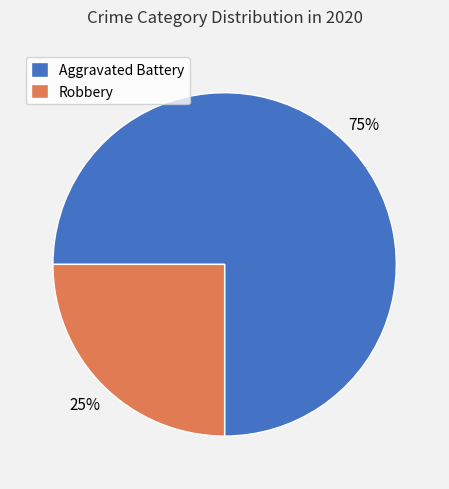

Is it true that Aggravated Battery is 87% of the pie?

False